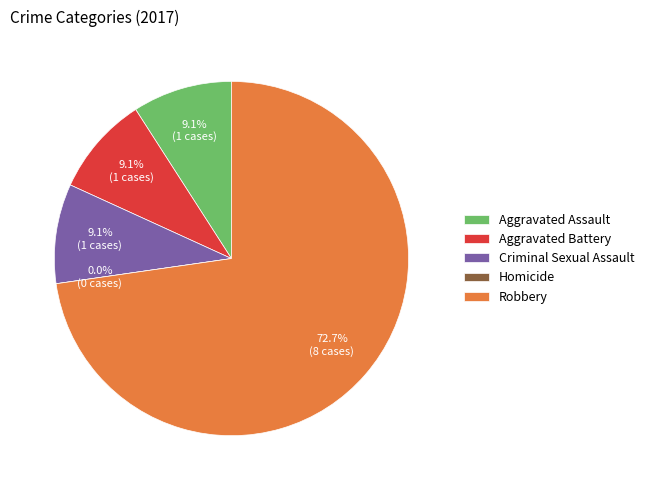

To the nearest percent, what is the difference between the Criminal Sexual Assault and Robbery slice percentages?

64%